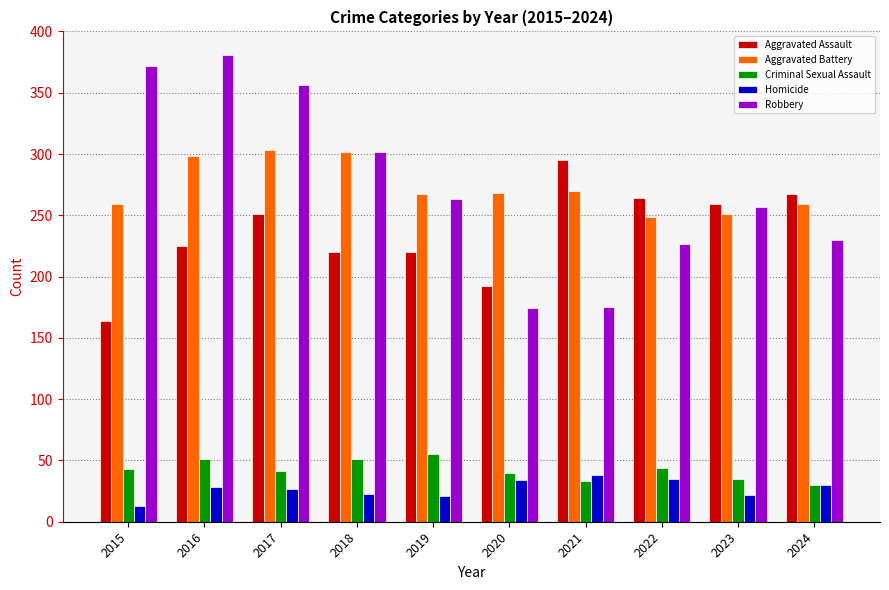

True or false: Robbery has a value of 263 at 2019.

True